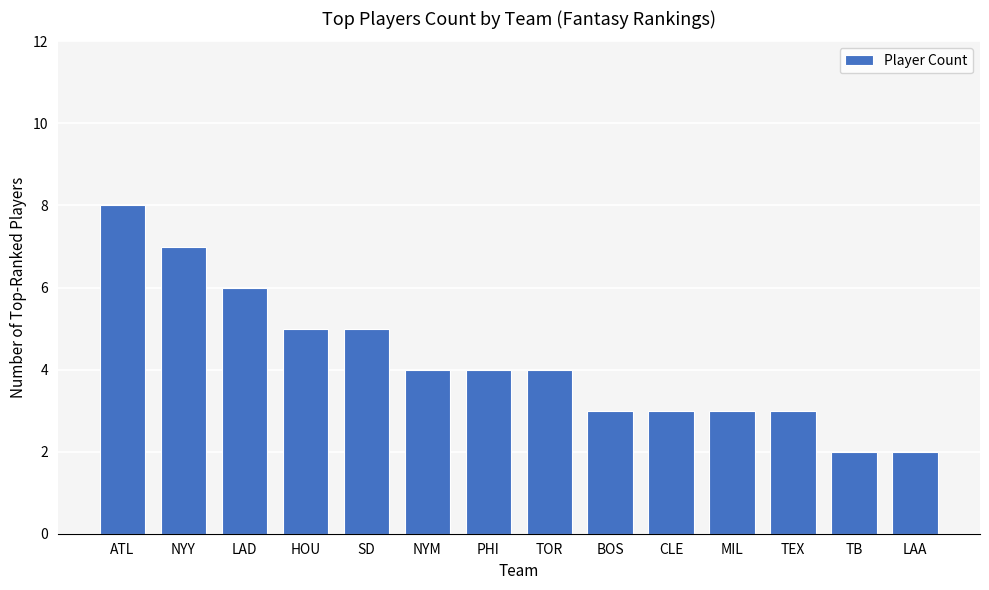

The value at ATL is 8. True or false?

True